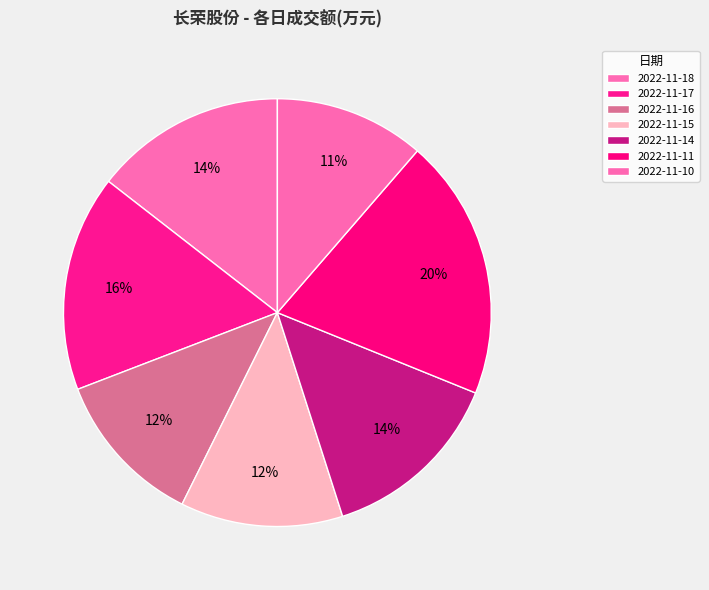

Combined, what portion of the pie is 2022-11-15 and 2022-11-11?

32.1%